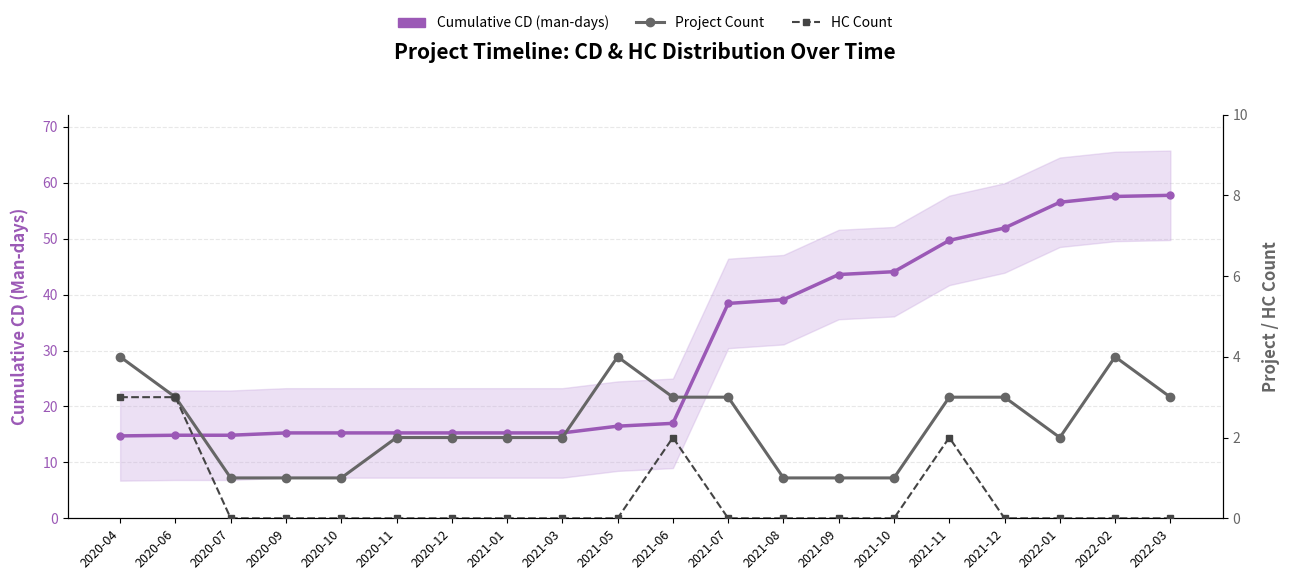

What is the sum of the Cumulative CD (man-days) values at 2021-05 and 2020-10?

31.7